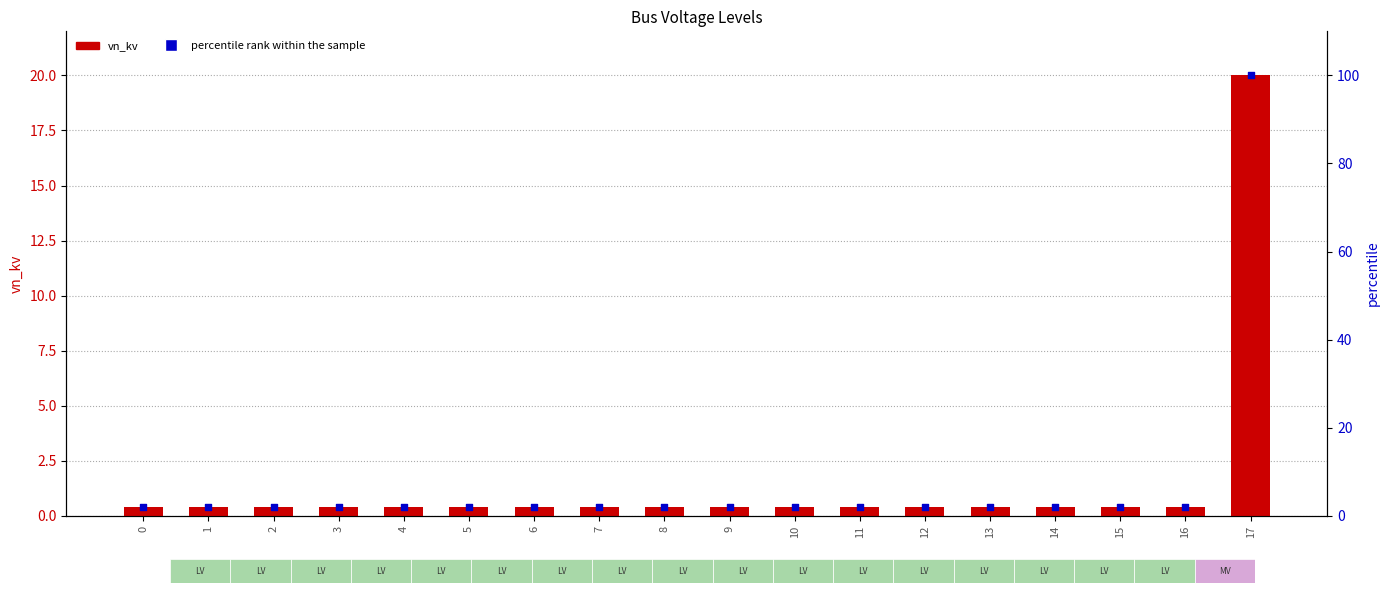

Which series has the largest Y range (max minus min)?

percentile rank